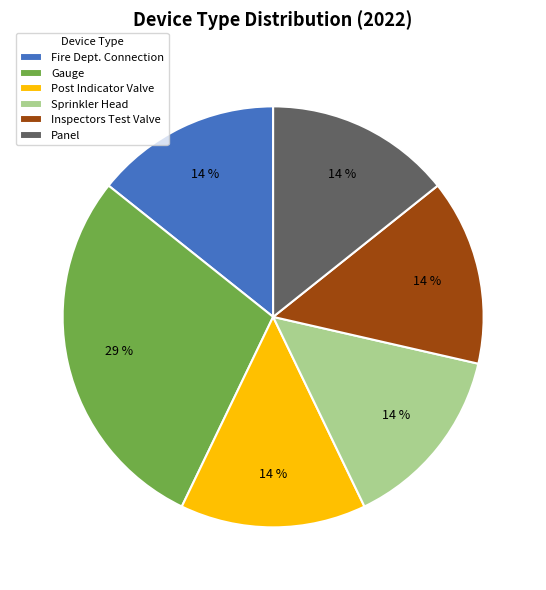

Count the number of slices in the pie.

6